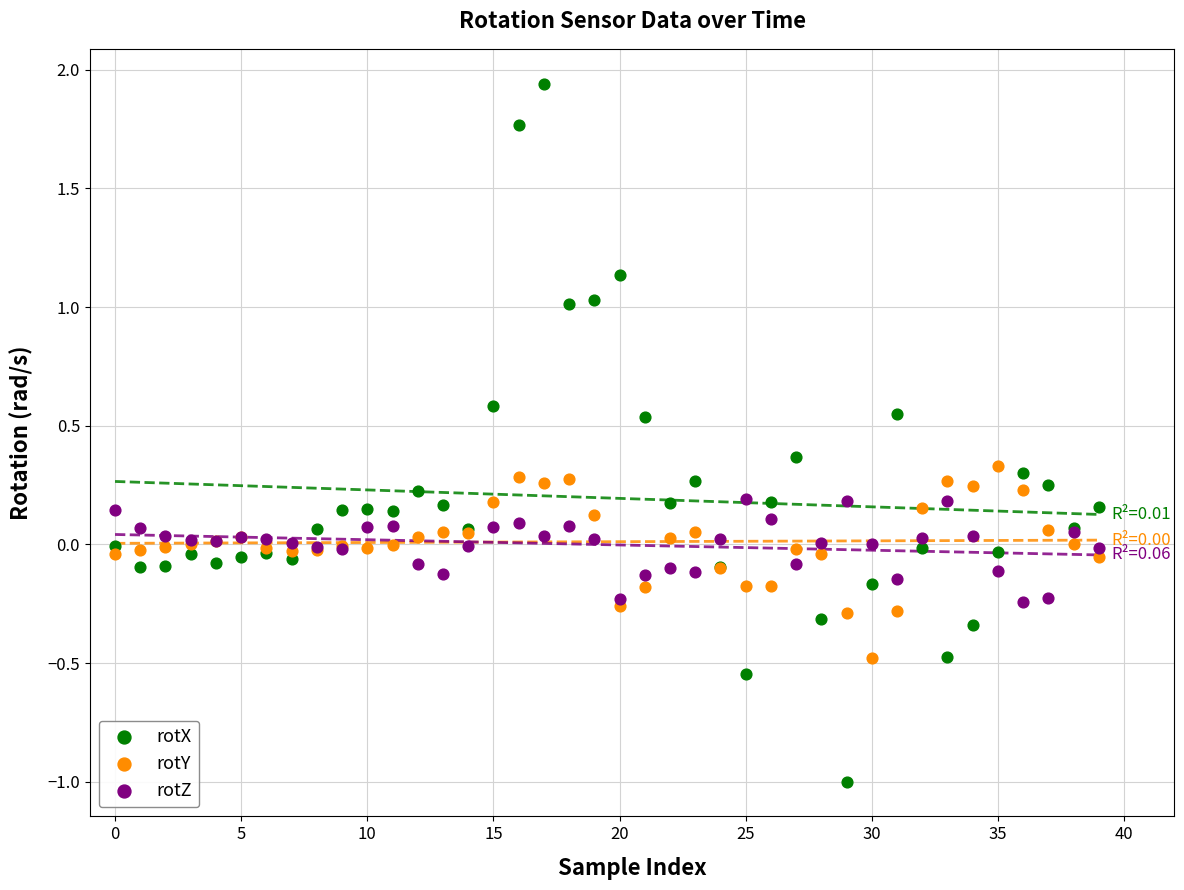

Which series reaches the minimum Y coordinate?

rotX